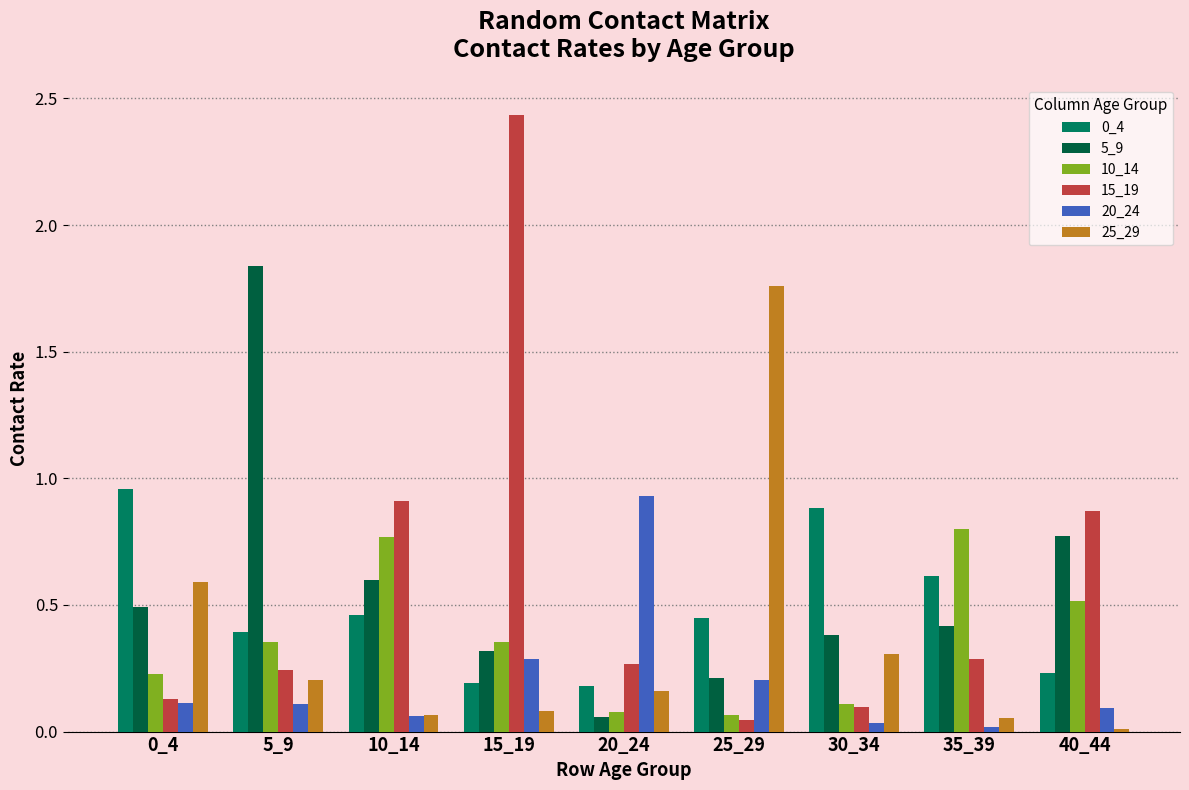

What is the sum of all 10_14 values?

3.3